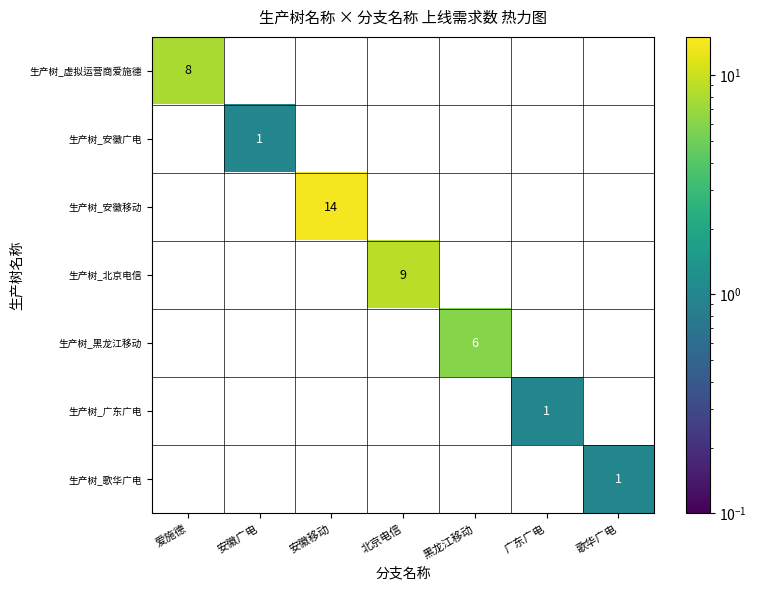

The value of 生产树_黑龙江移动 at 歌华广电 is -4. True or false?

False